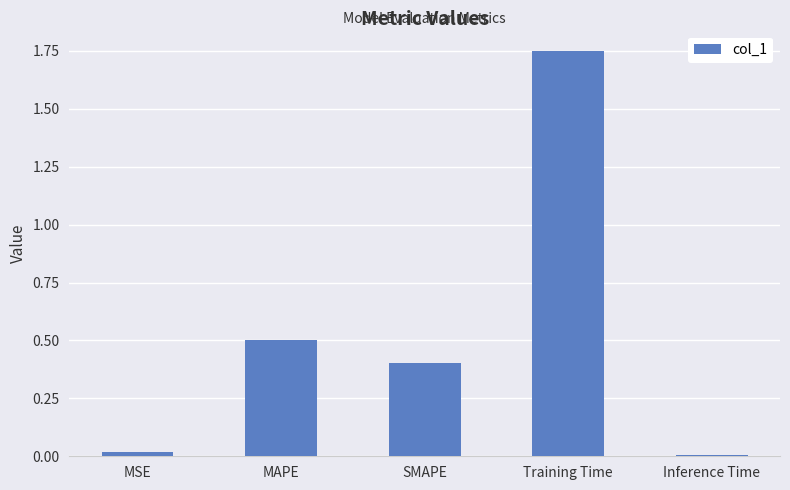

What is the difference between the maximum and minimum values?

1.7